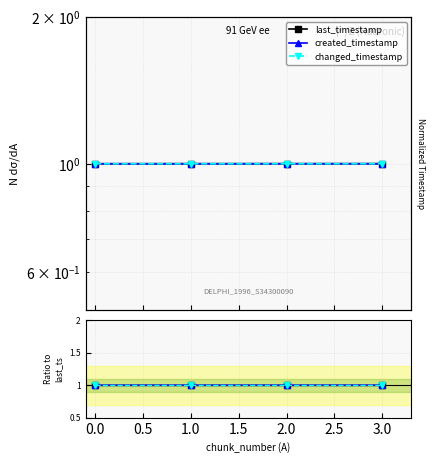

True or false: changed_timestamp has more than 0 interior local peaks.

False